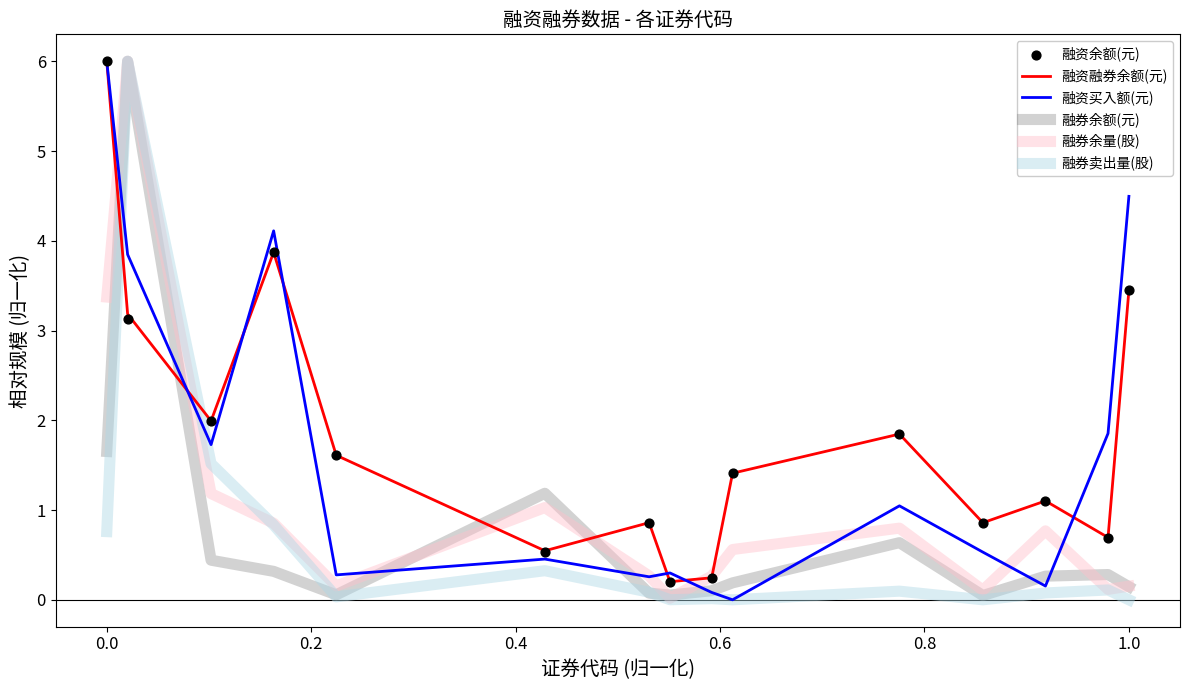

True or false: 融资融券余额(元) and 融券卖出量(股) intersect in this chart.

True